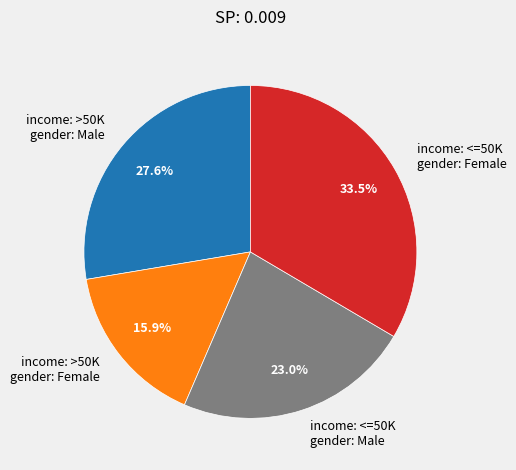

How many slices are in this pie chart?

4